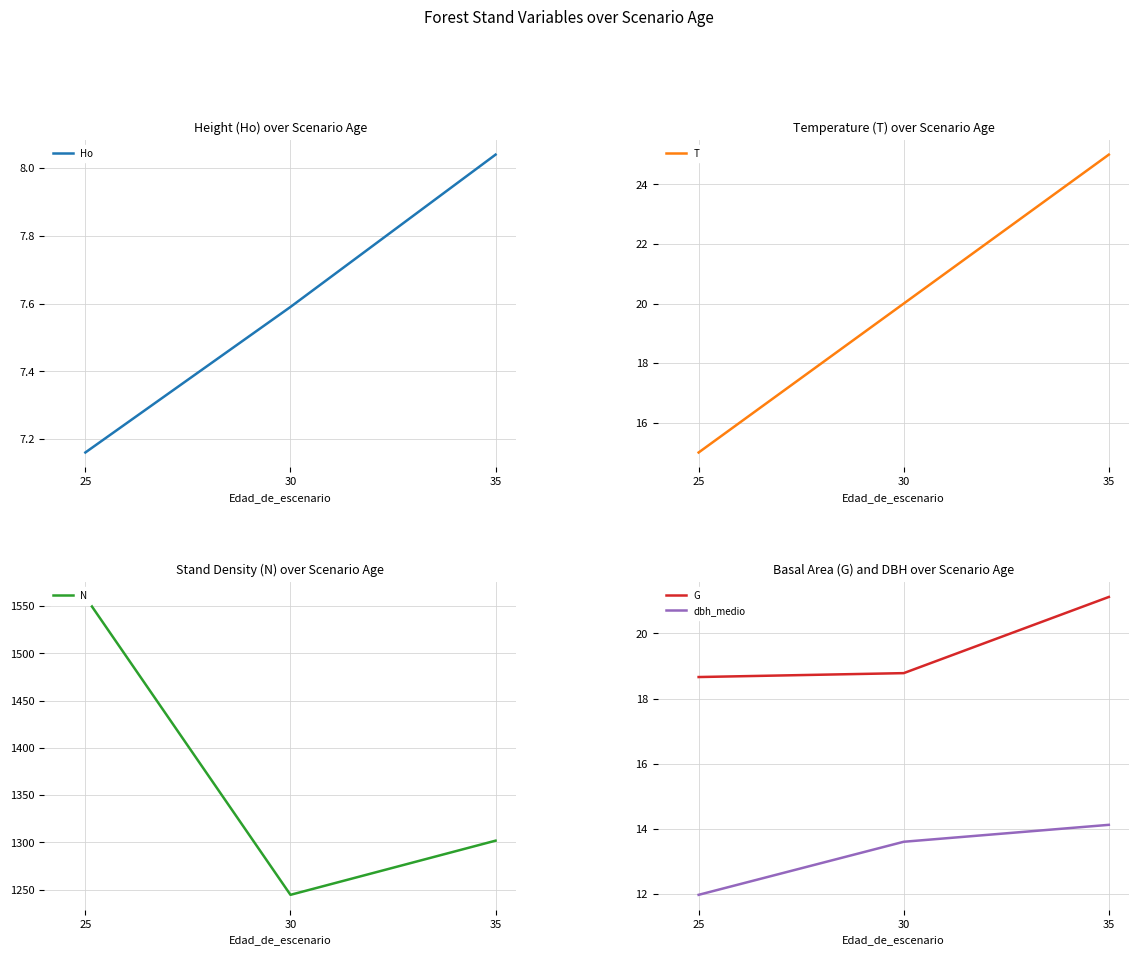

What is the lowest value of the G series?

18.7